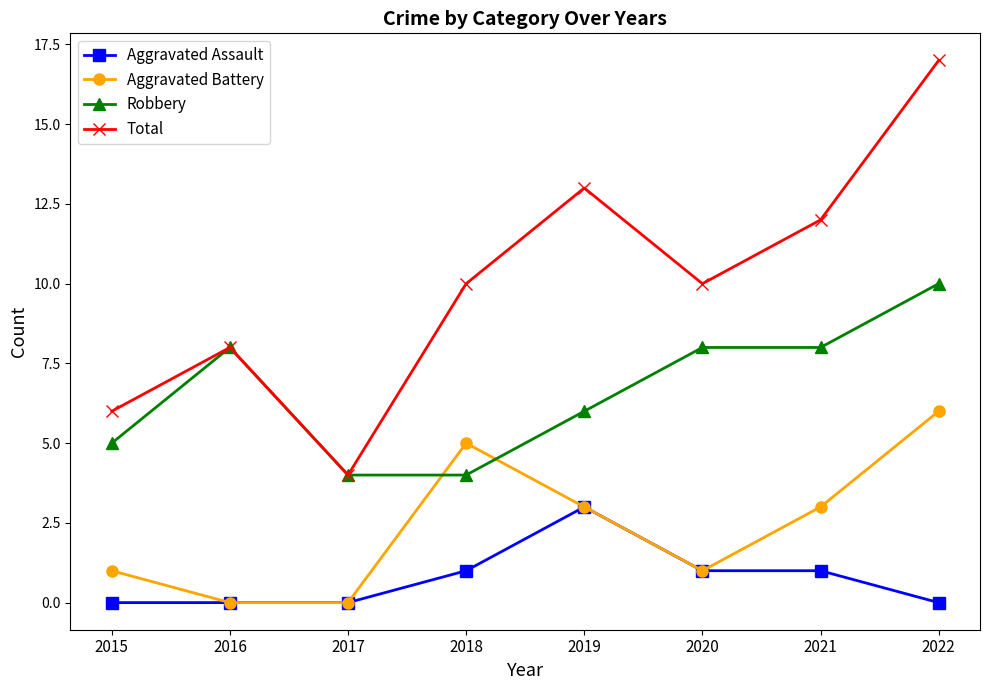

Reading right to left, list all the values displayed in this chart.

Aggravated Assault: 2022=0	2021=1	2020=1	2019=3	2018=1	2017=0	2016=0	2015=0
Aggravated Battery: 2022=6	2021=3	2020=1	2019=3	2018=5	2017=0	2016=0	2015=1
Robbery: 2022=10	2021=8	2020=8	2019=6	2018=4	2017=4	2016=8	2015=5
Total: 2022=17	2021=12	2020=10	2019=13	2018=10	2017=4	2016=8	2015=6